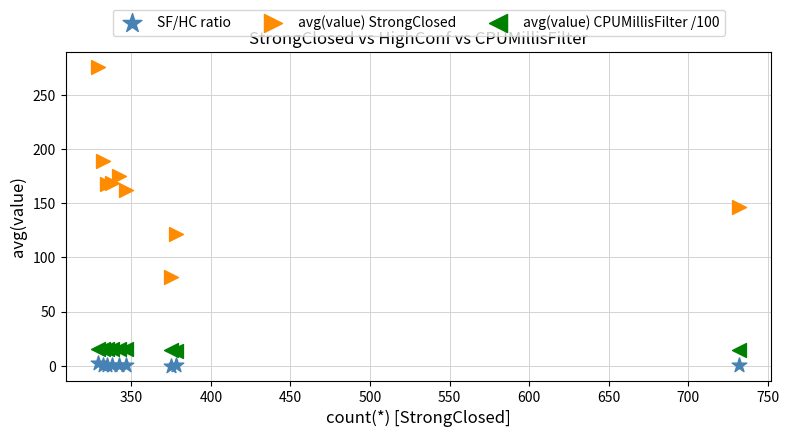

Which series contains the lowest Y value?

SF/HC ratio